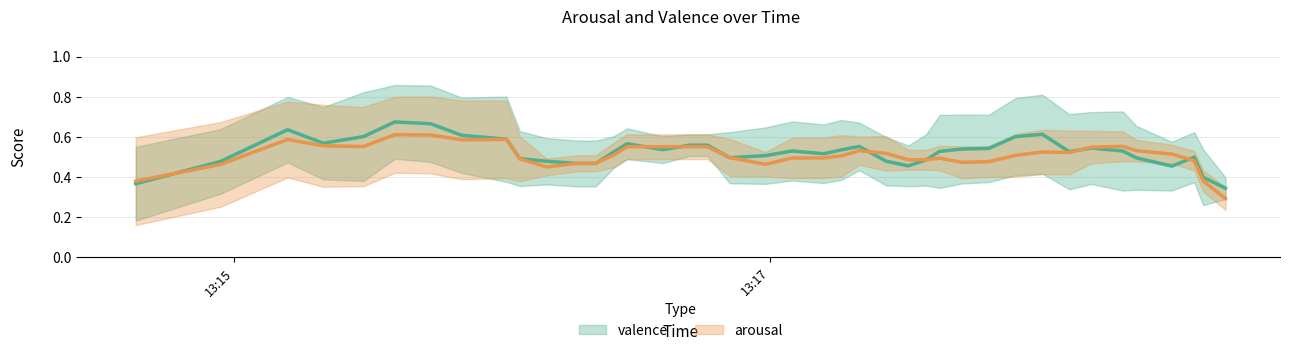

How many valence values are between 0 and 1?

40